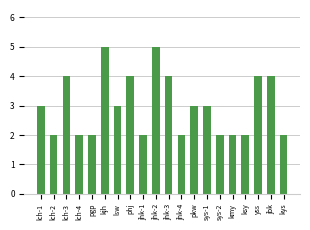

Reading left to right, list all the values displayed in this chart.

lch-1=3	lch-2=2	lch-3=4	lch-4=2	pgp=2	kjh=5	lsw=3	phj=4	jhk-1=2	jhk-2=5	jhk-3=4	jhk-4=2	pkw=3	sys-1=3	sys-2=2	kmy=2	ksy=2	yss=4	jbk=4	kys=2